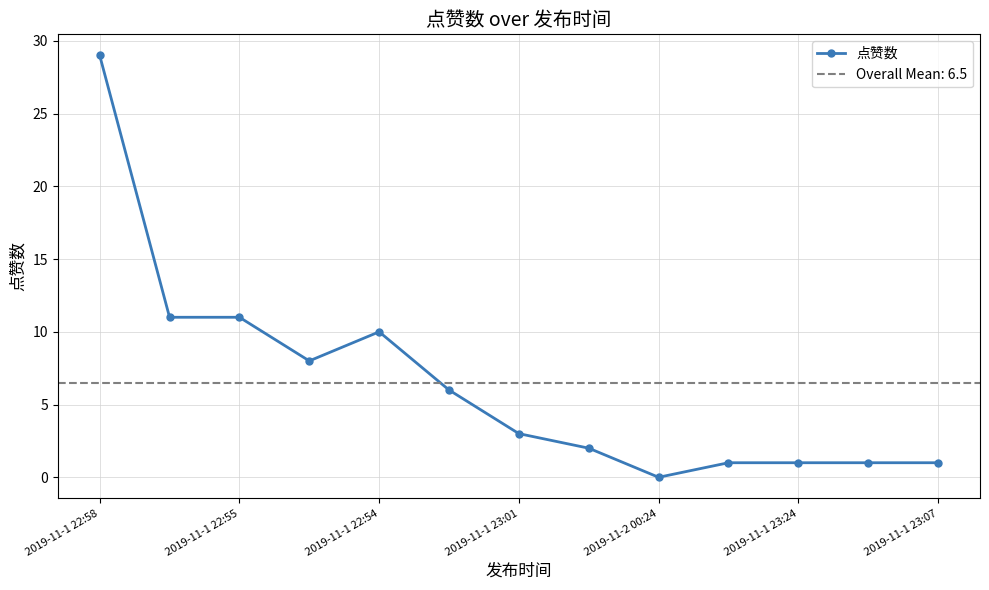

What is the difference between the second highest and minimum values?

11